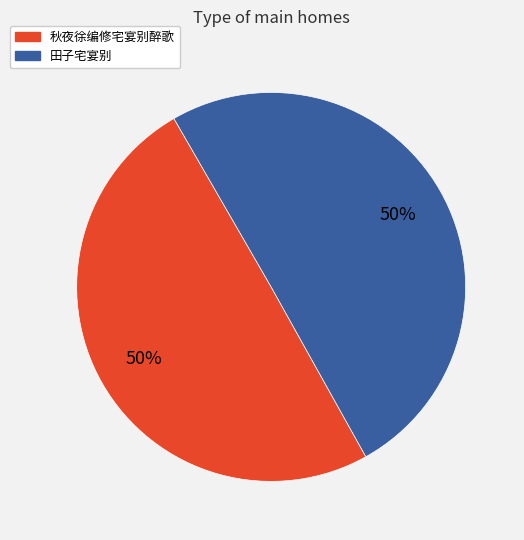

True or false: 田子宅宴别 accounts for 37% of the total.

False